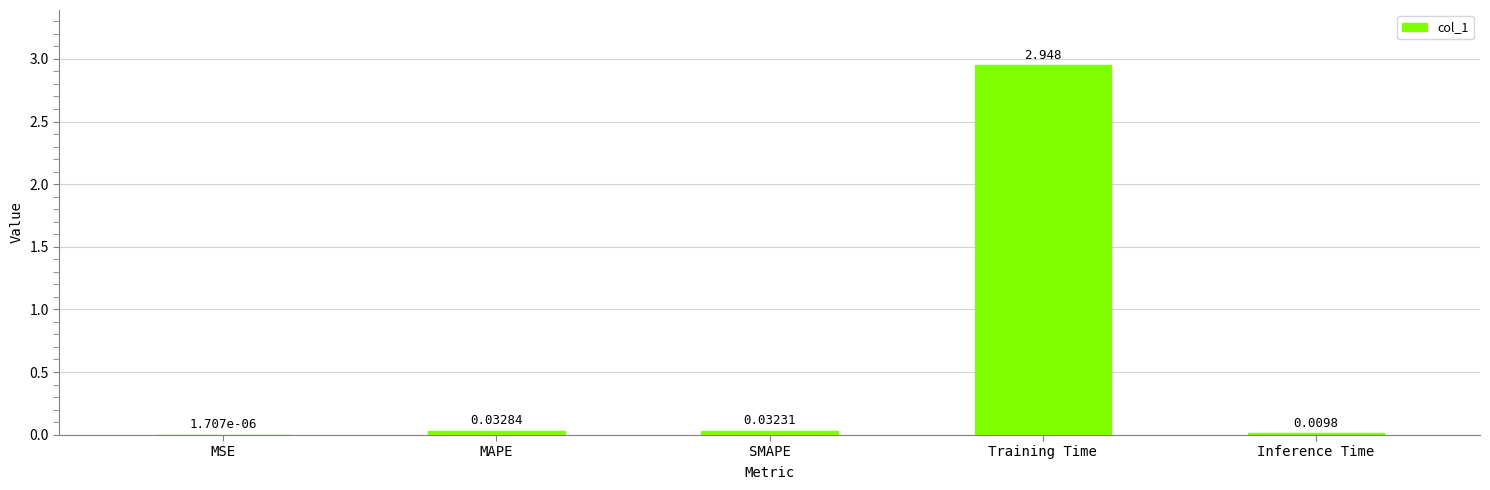

Which label corresponds to the largest value in the chart?

Training Time